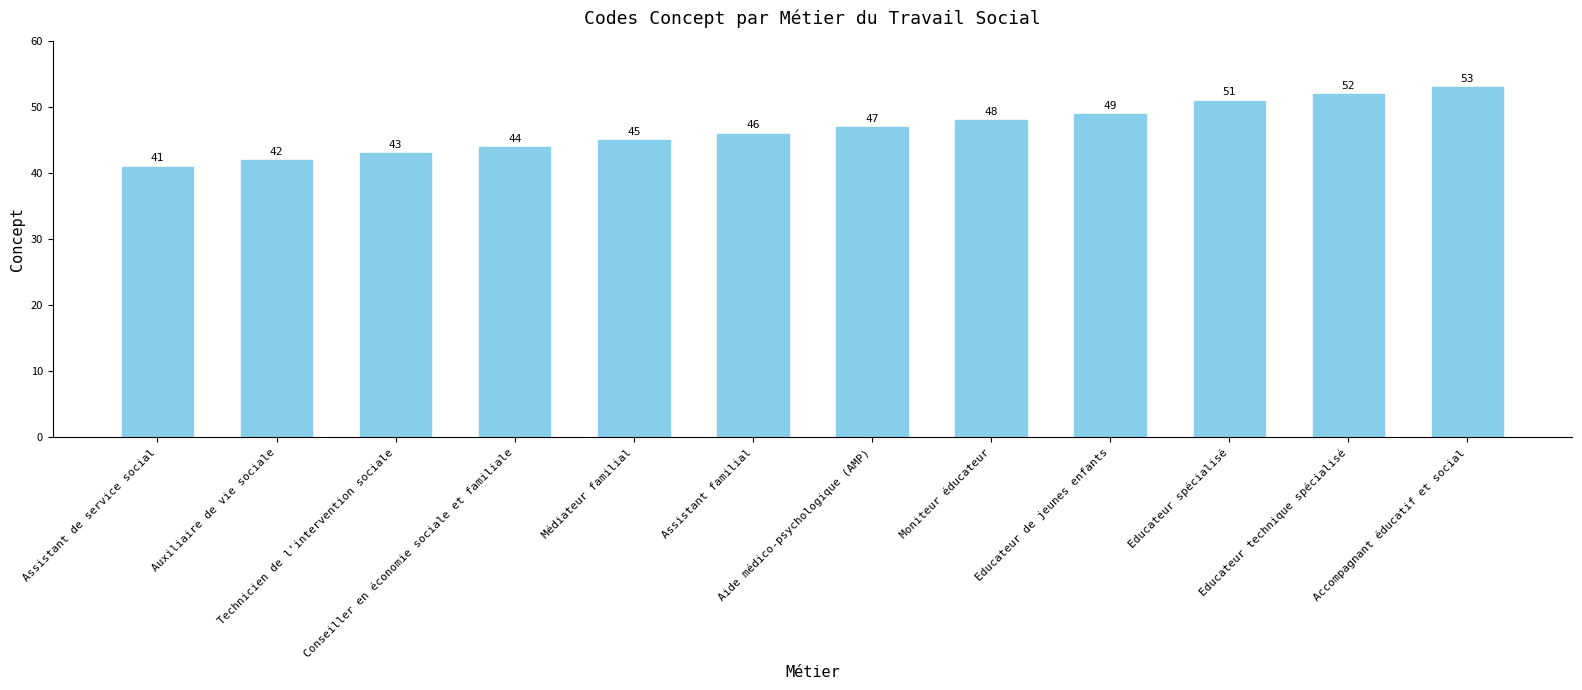

True or false: the data shows 45 at Médiateur familial.

True